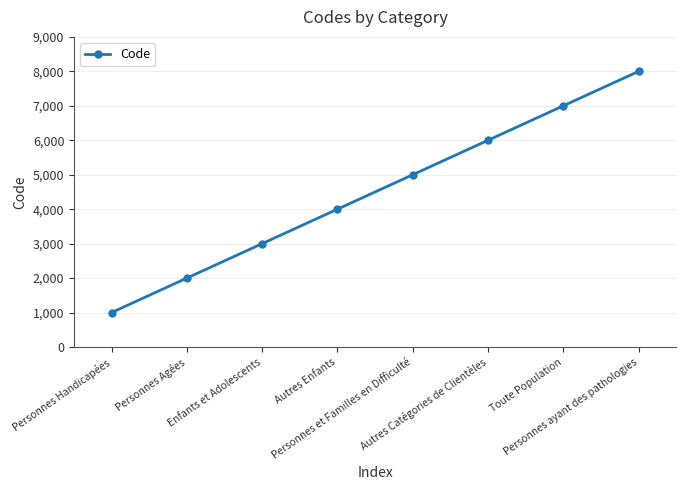

Does the chart display data point markers on the line(s)?

Yes